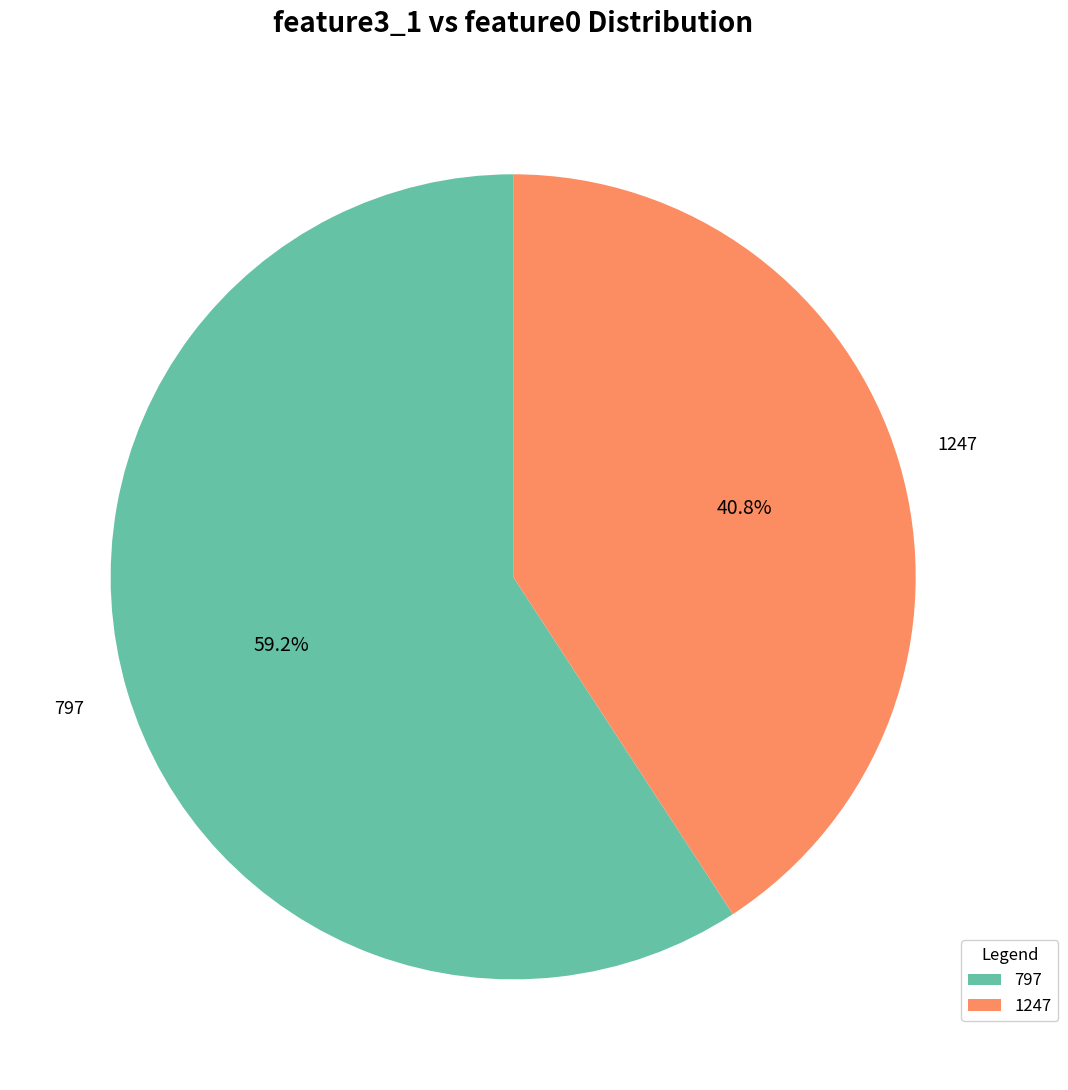

The 1247 slice represents 41% of the pie. True or false?

True